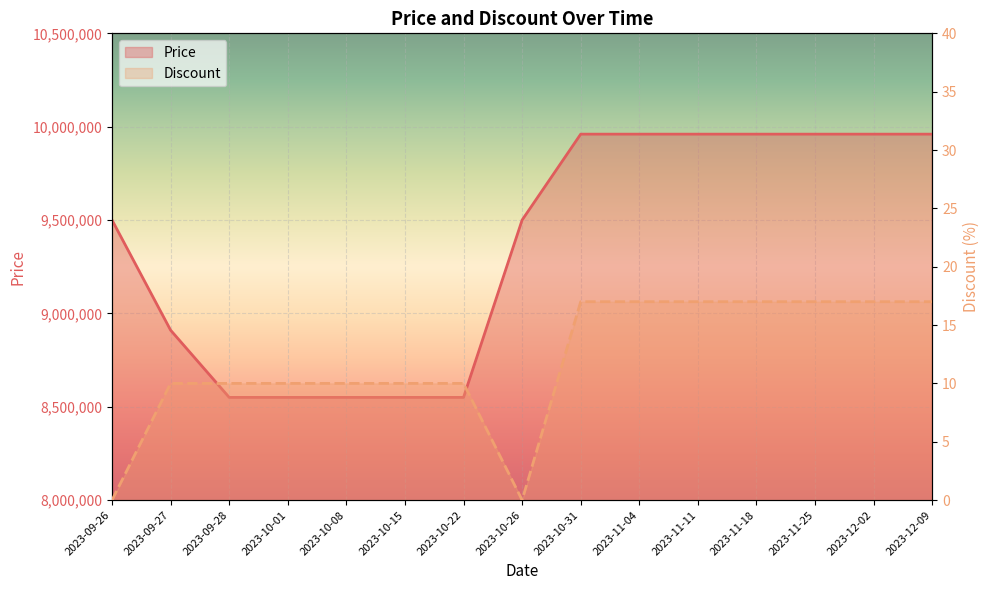

What are all the series names shown in the legend?

Price, Discount